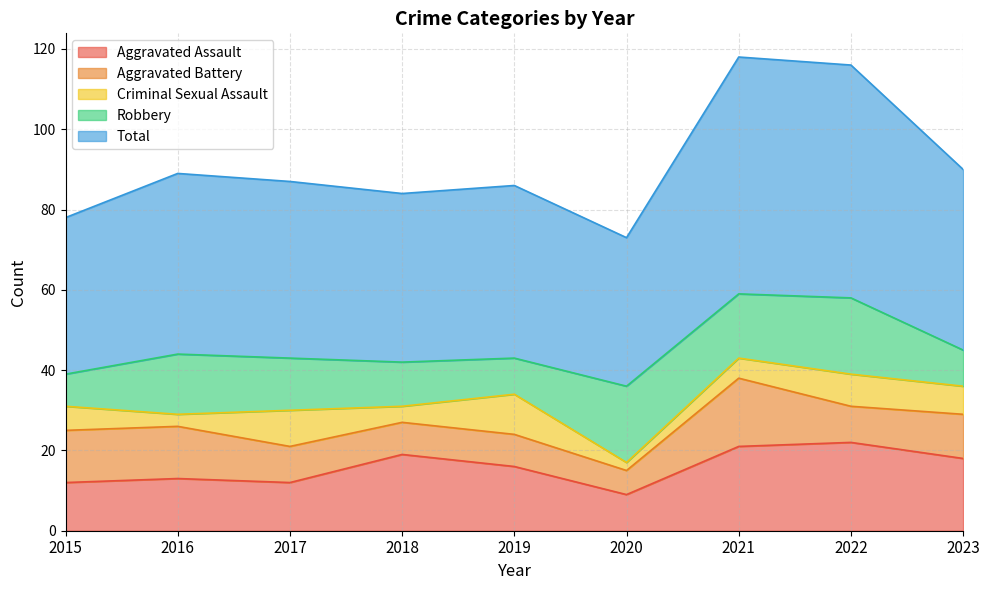

True or false: Robbery and Total cross at least once.

False